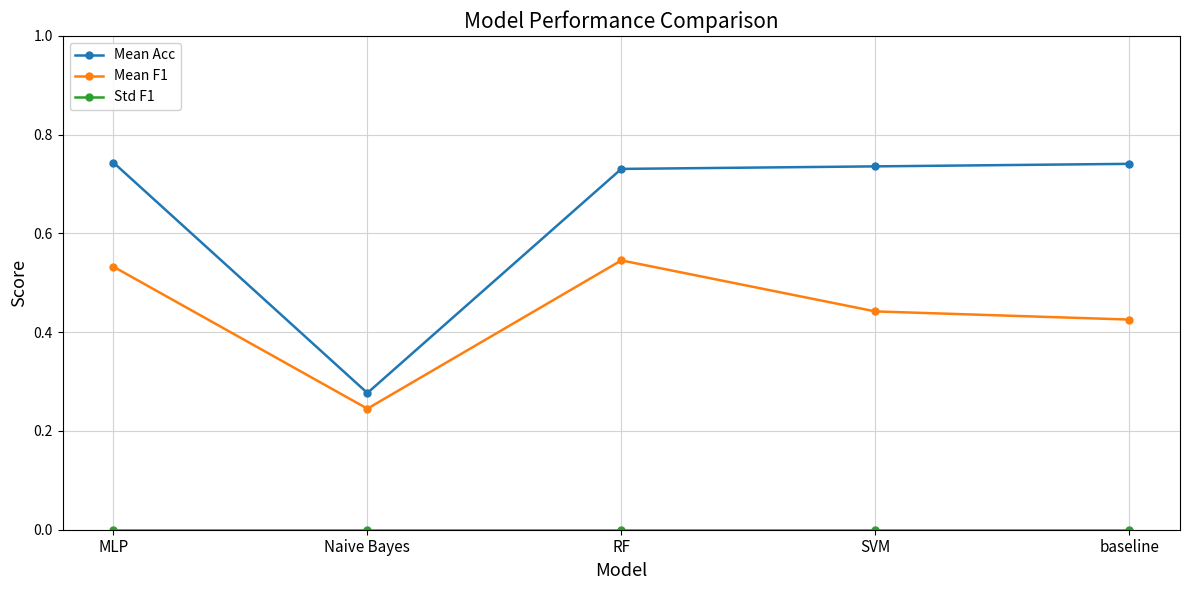

True or false: Mean F1 and Mean Acc cross at least once.

False